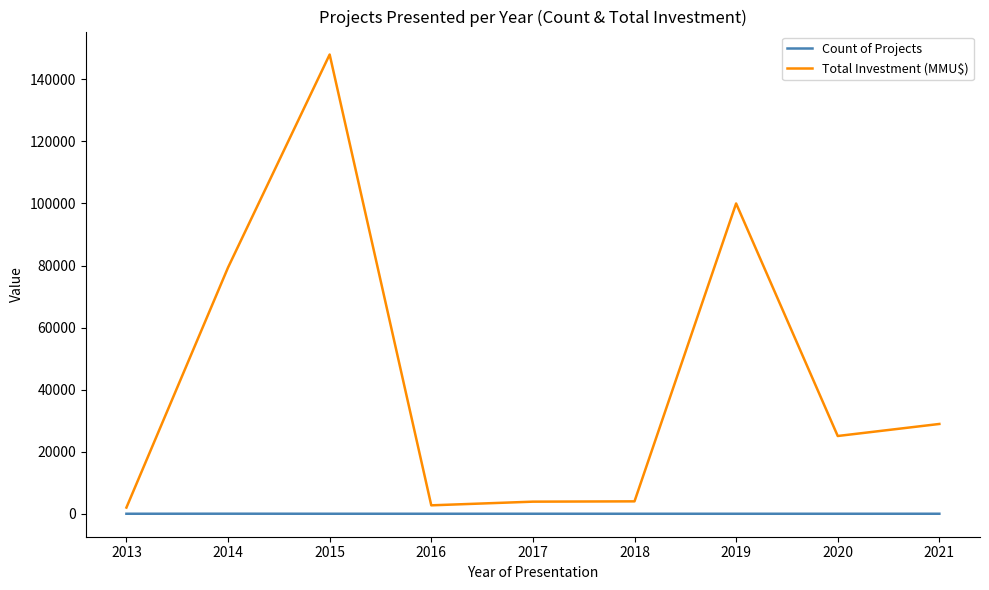

How many categories are shown in the chart?

9